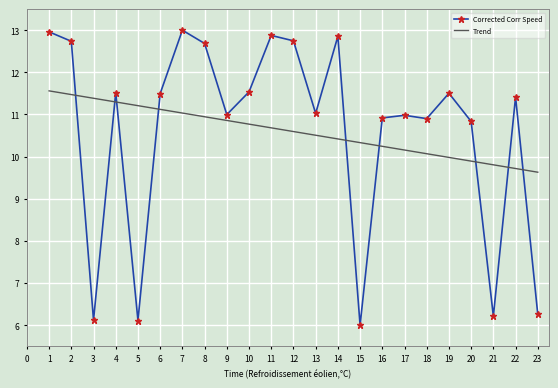

How many interior local valleys does the Corrected Corr Speed series have?

7